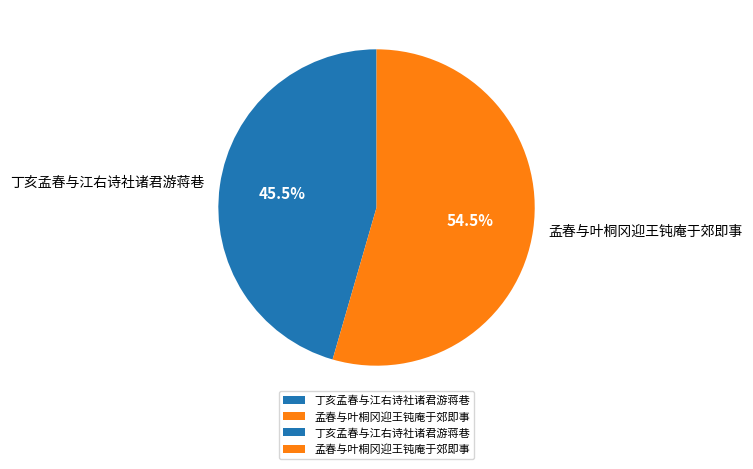

The 孟春与叶桐冈迎王钝庵于郊即事 slice represents 44% of the pie. True or false?

False